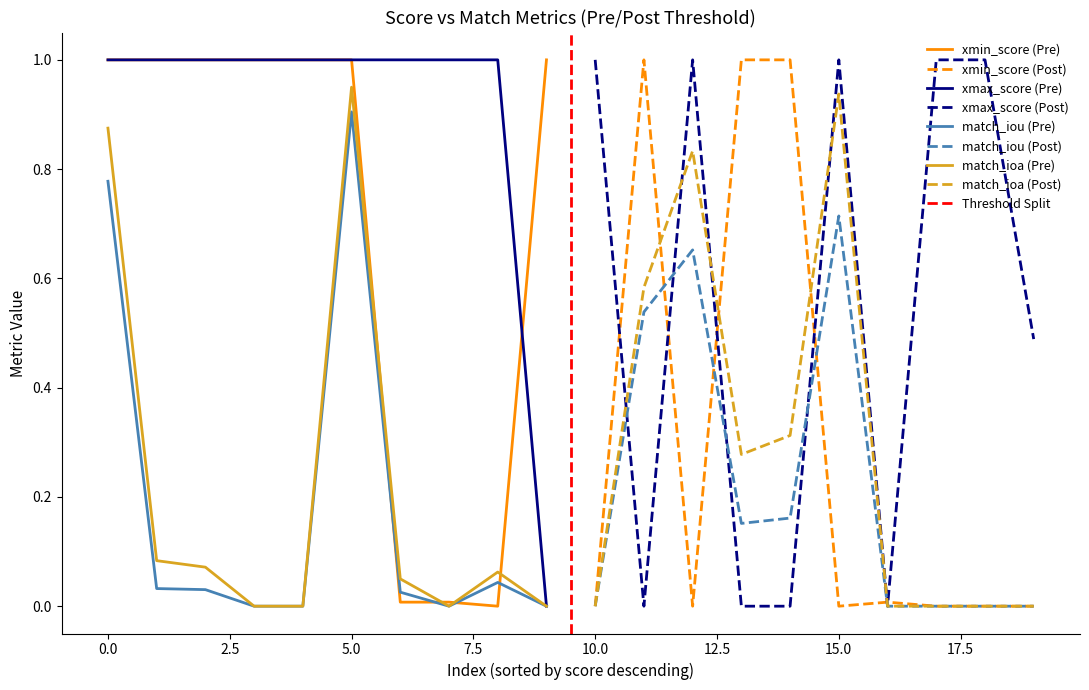

Is it true that match_iou (Pre) equals 1.2 at 5.0?

False